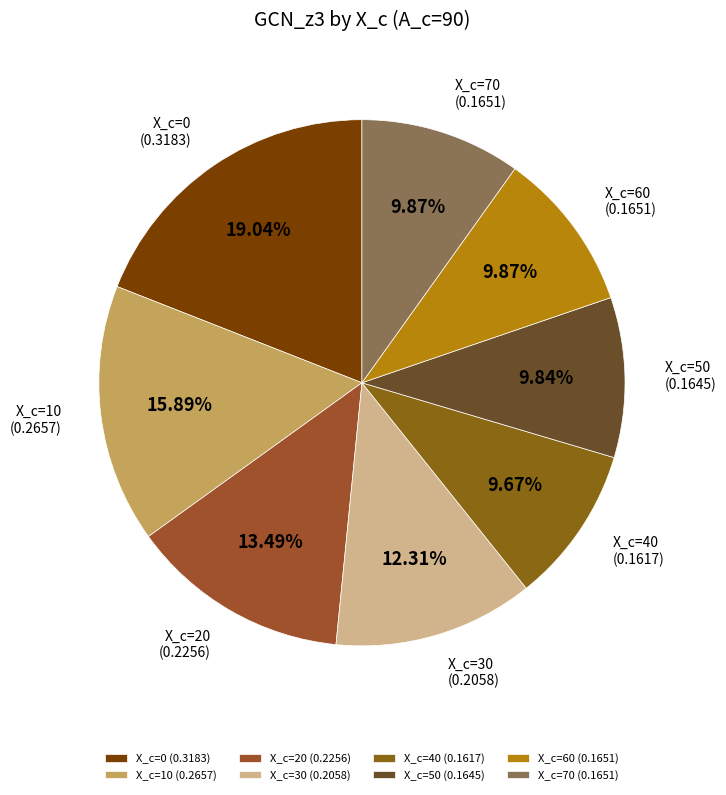

How many slices are in this pie chart?

8